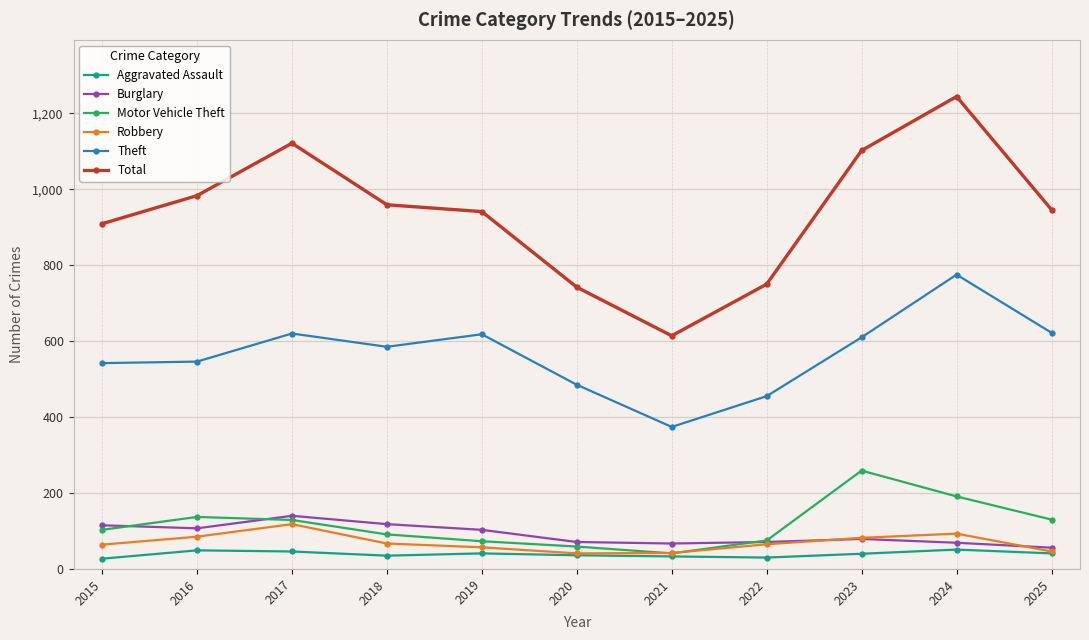

Which series has the widest spread of values?

Total